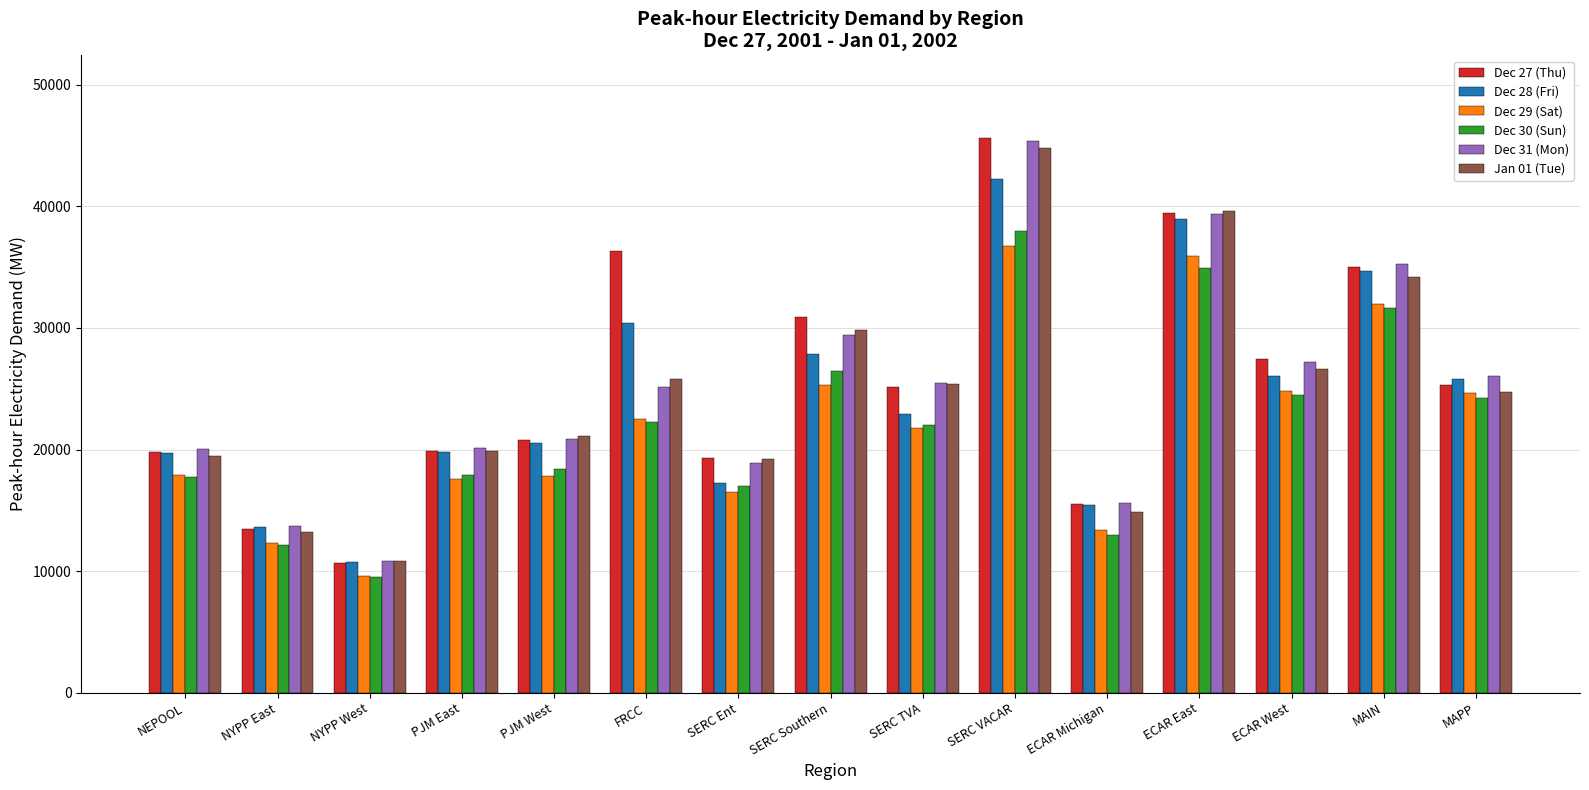

Is it true that Dec 31 (Mon) equals 24620.4 at ECAR Michigan?

False